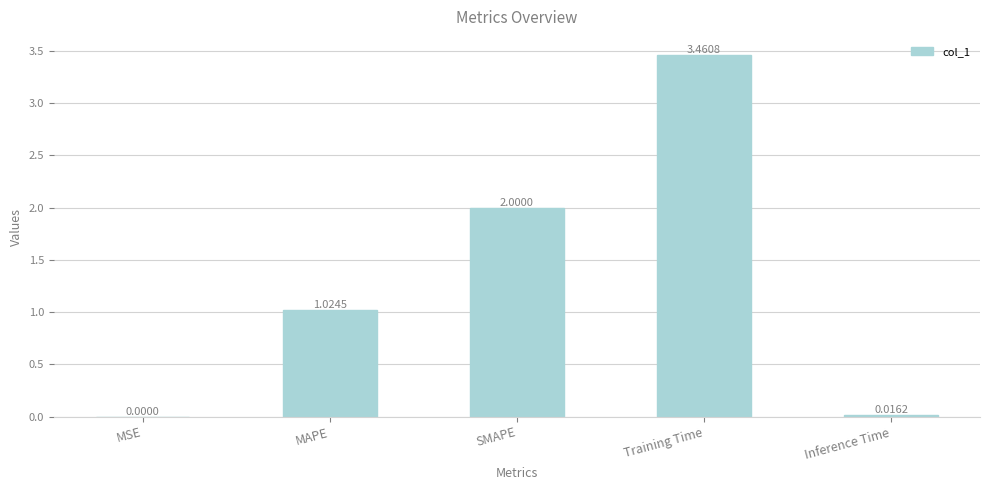

What is the change in value from MSE to Training Time?

+3.5